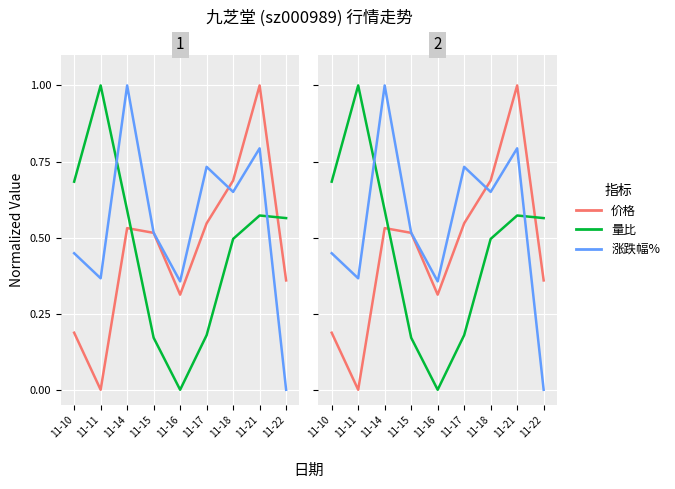

What is the difference between the second highest and minimum values in the 涨跌幅% series?

0.8